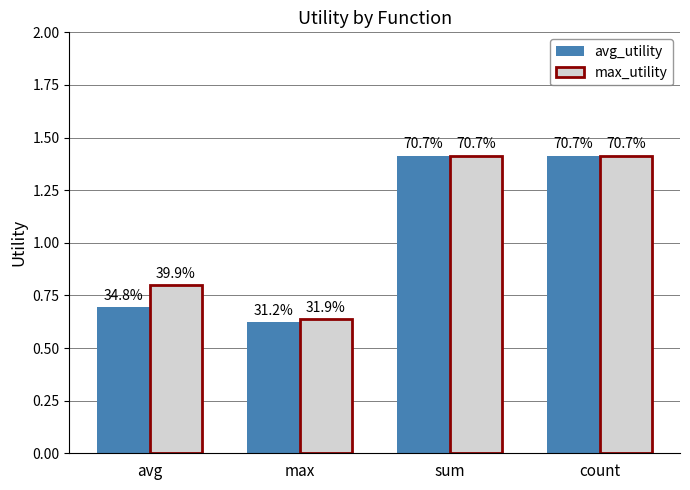

What are all the series names shown in the legend?

avg_utility, max_utility